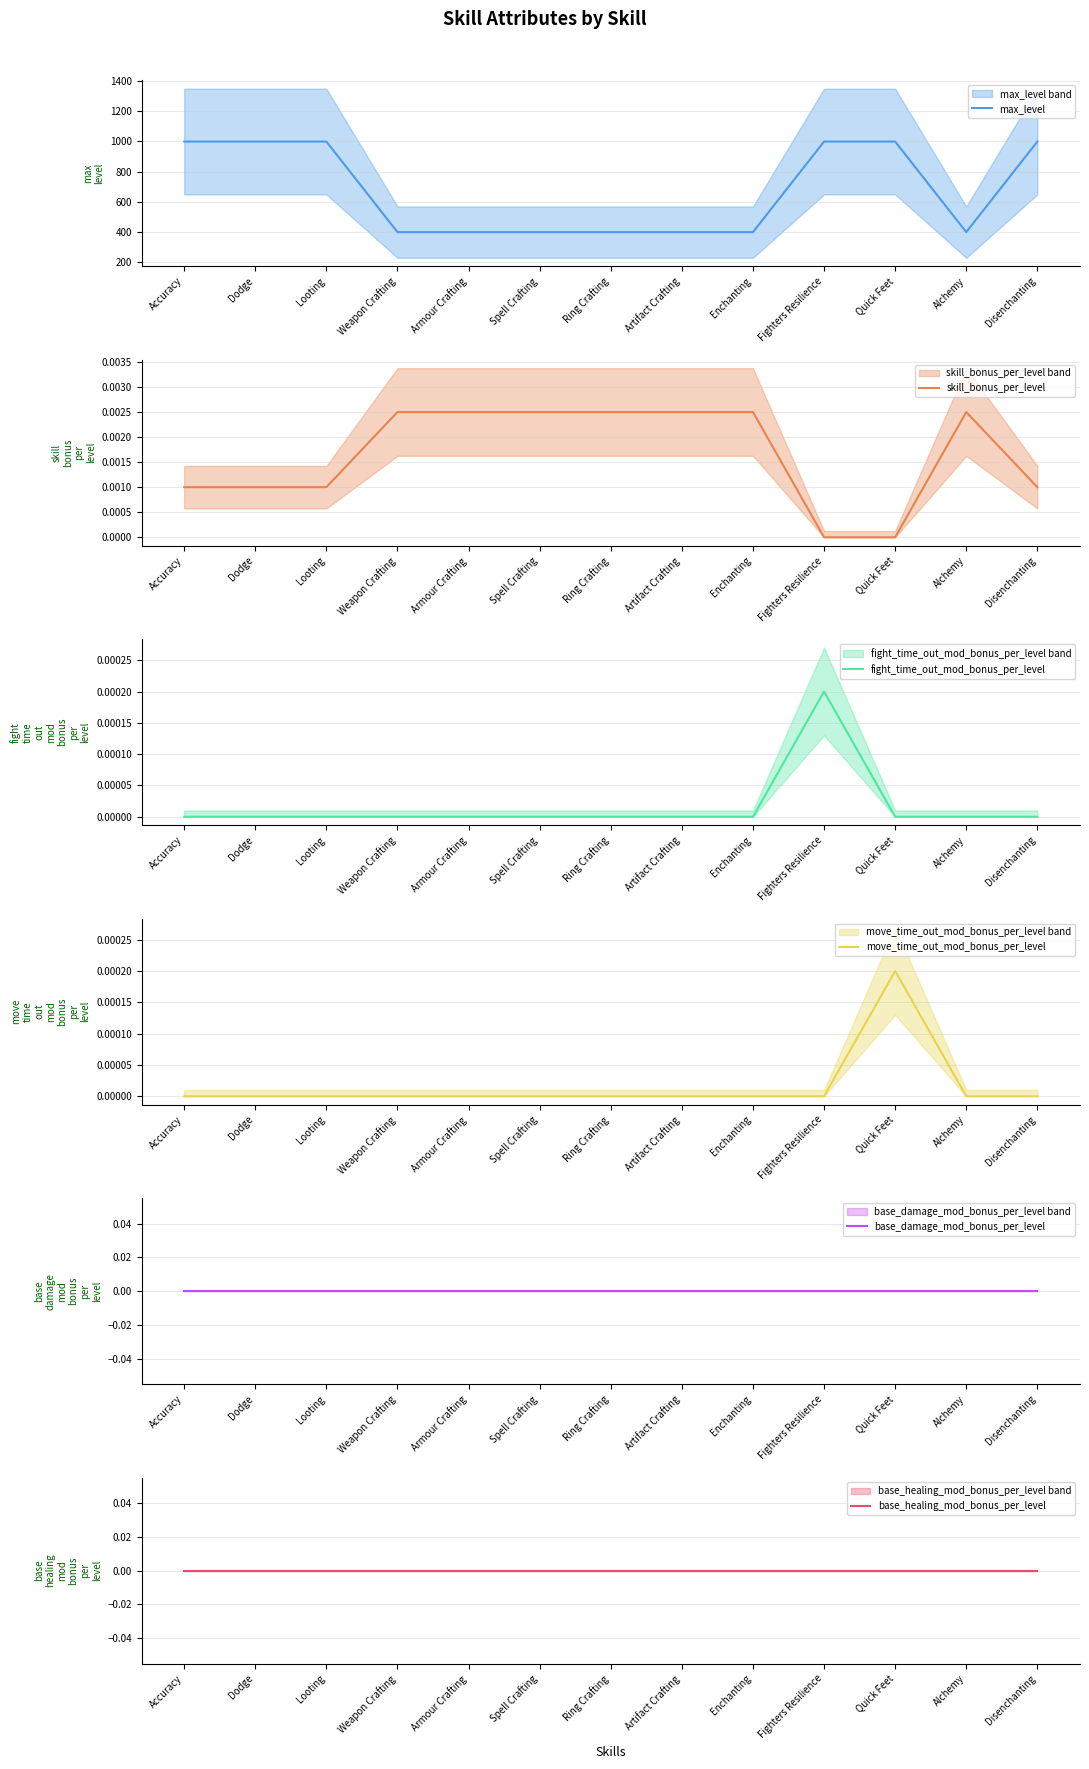

Which category has the highest value in the move_time_out_mod_bonus_per_level series?

Quick Feet